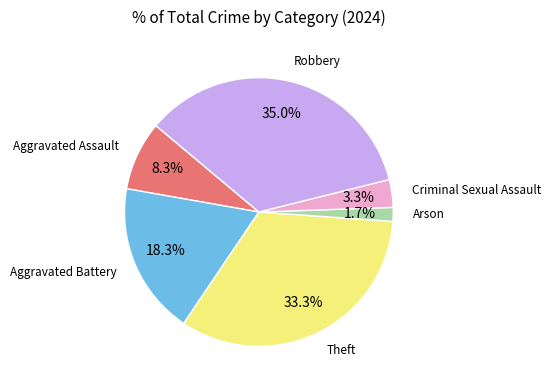

Is there any slice that represents more than half of the pie?

No